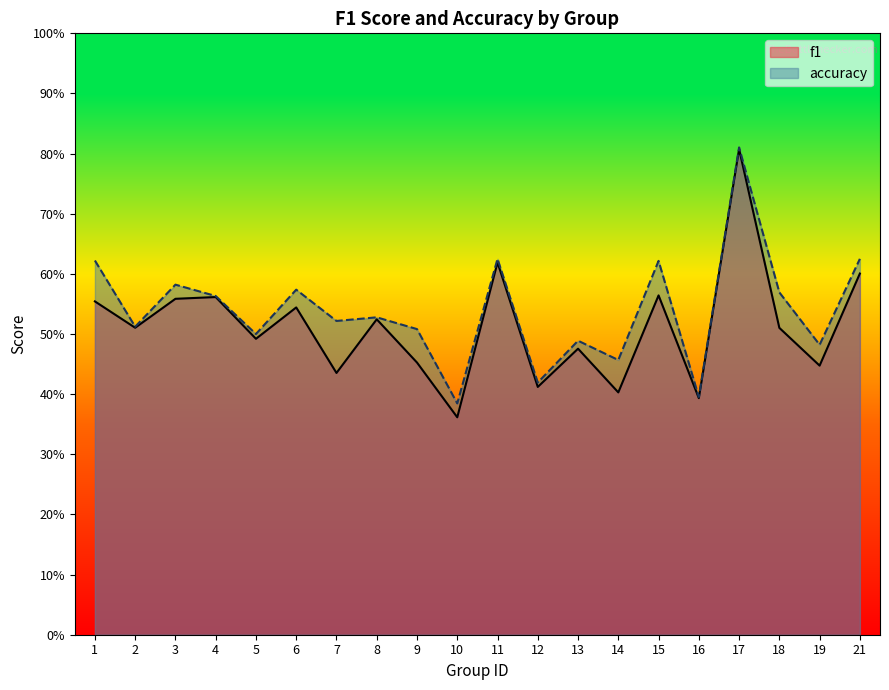

At which category does f1 reach its first local peak?

4